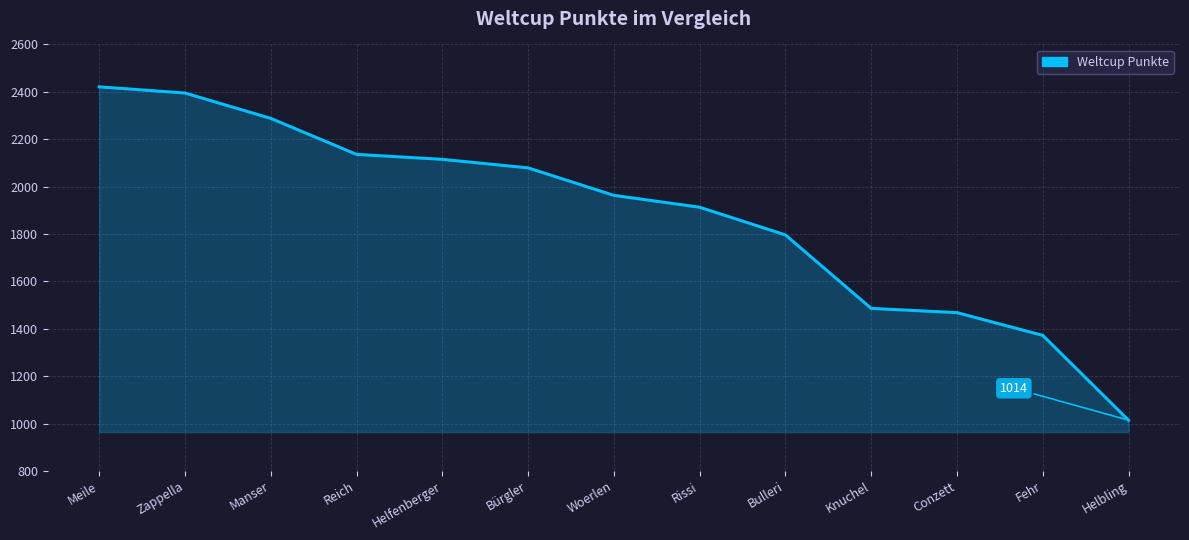

Rank the categories by value from lowest to highest.

Helbling, Fehr, Conzett, Knuchel, Bulleri, Rissi, Woerlen, Bürgler, Helfenberger, Reich, Manser, Zappella, Meile